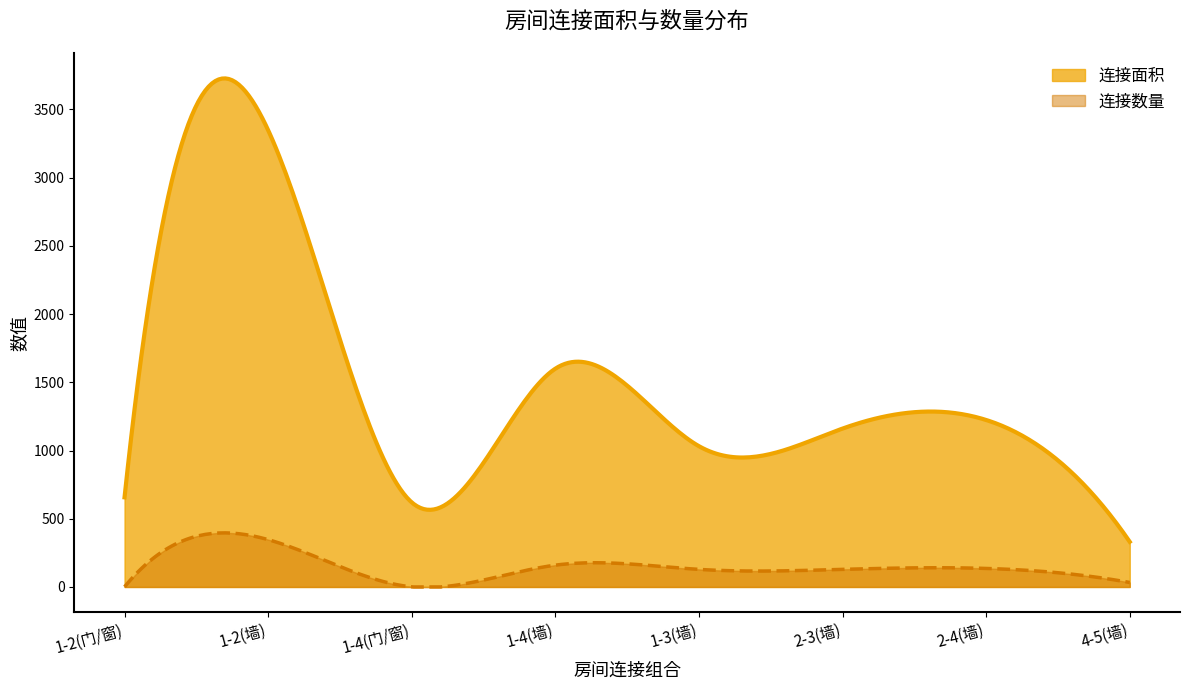

Rank the series by their maximum value, from highest to lowest.

连接面积, 连接数量